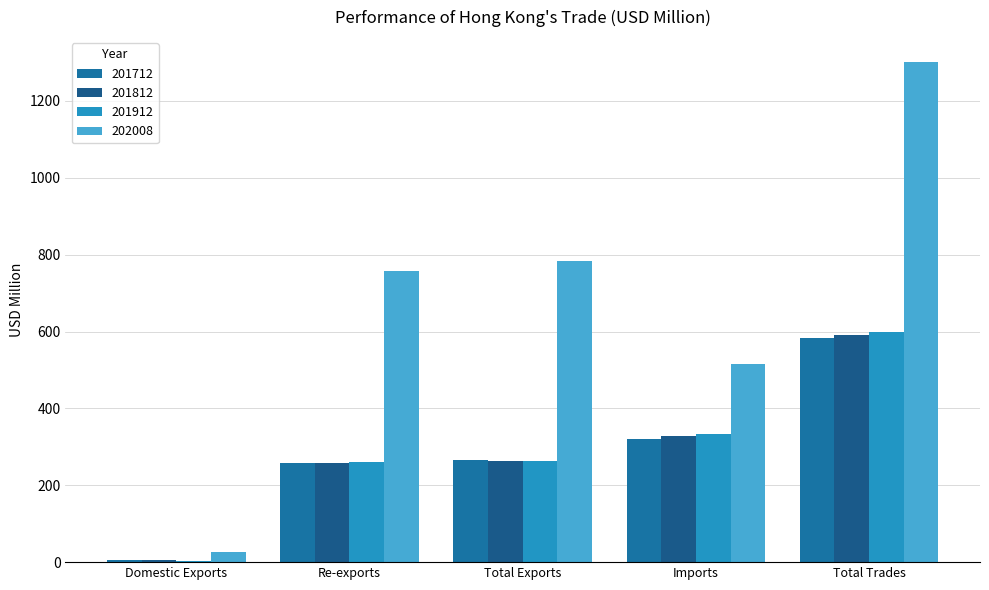

How many data points in 201812 are above 264?

3